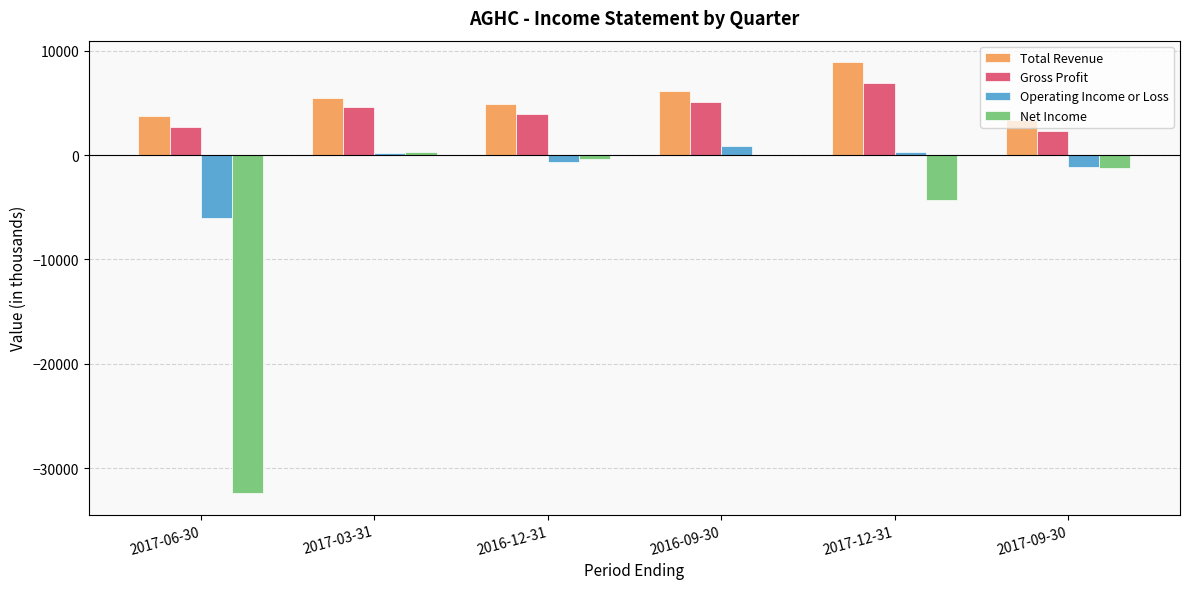

Which series has the largest total across all categories?

Total Revenue